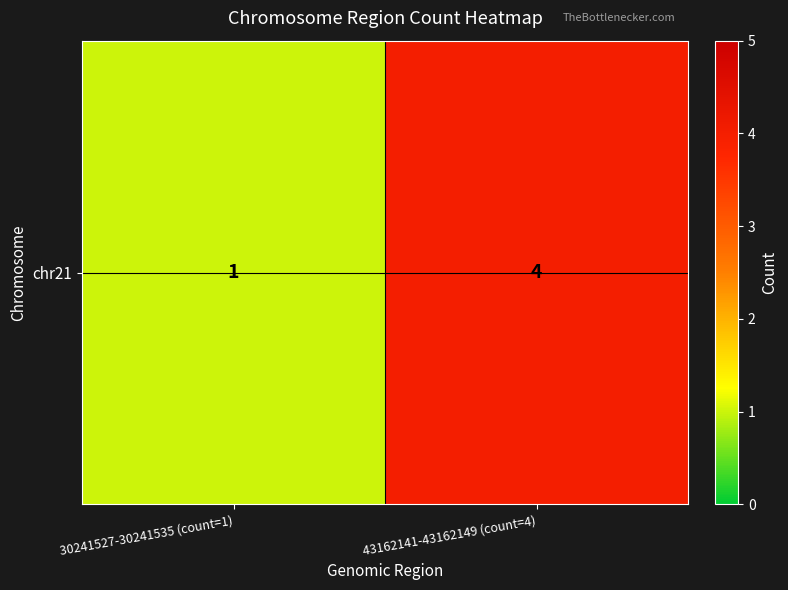

How many values are between 1 and 4?

2